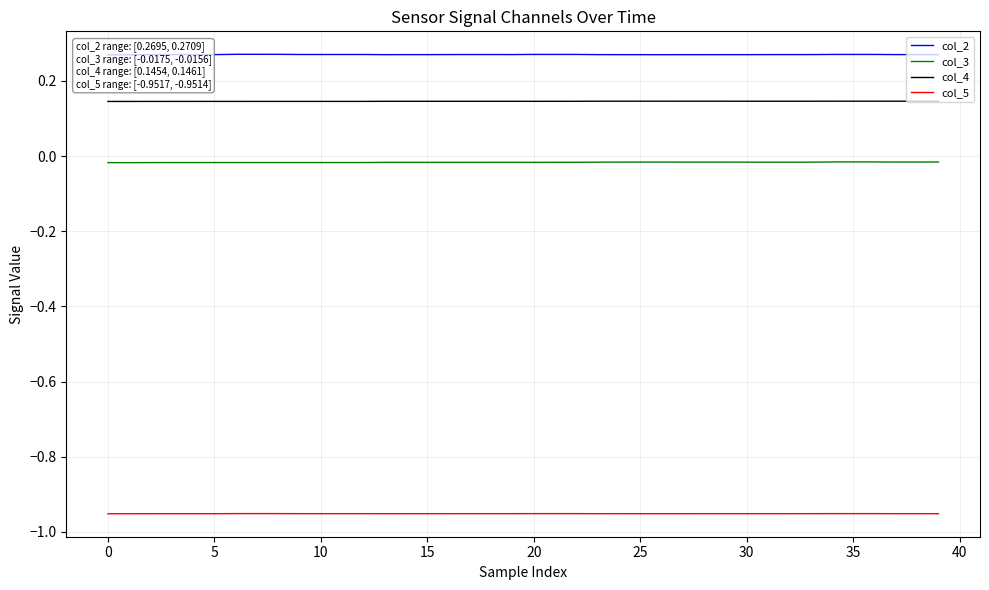

True or false: col_3 and col_5 intersect in this chart.

False